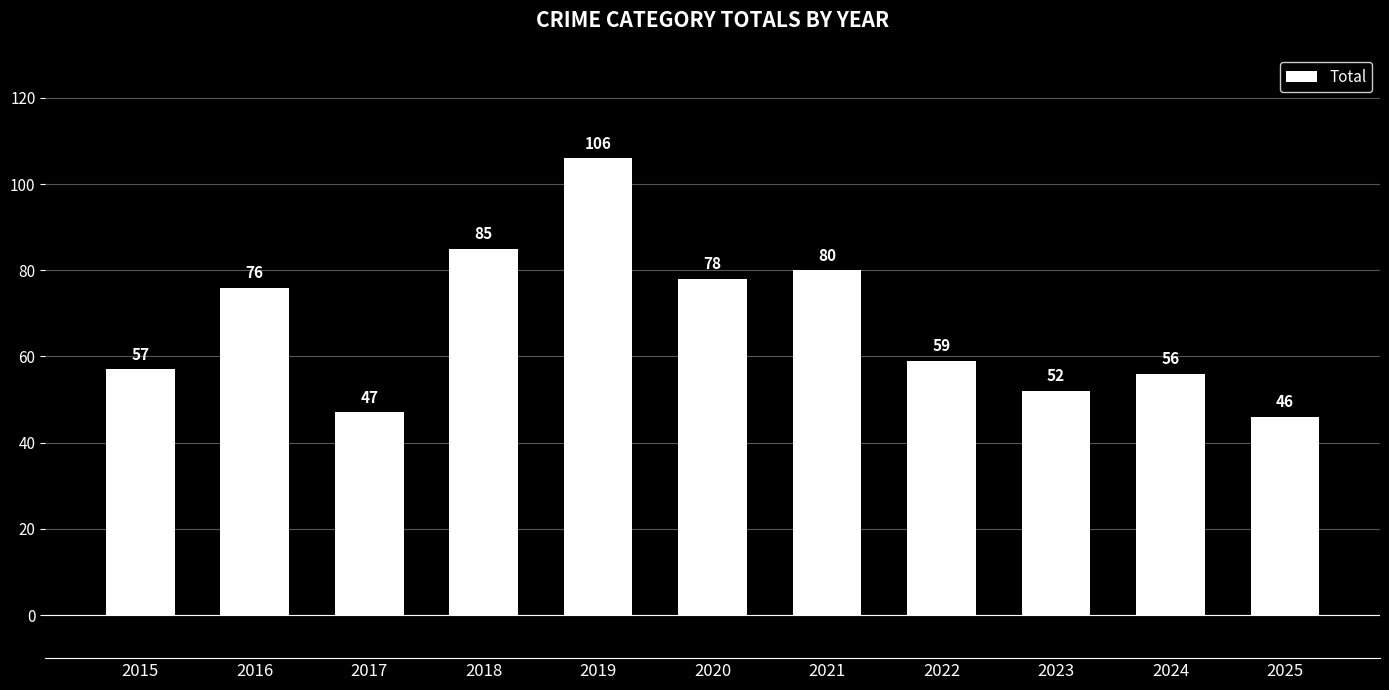

What is the value of the 4th bar from the left?

85